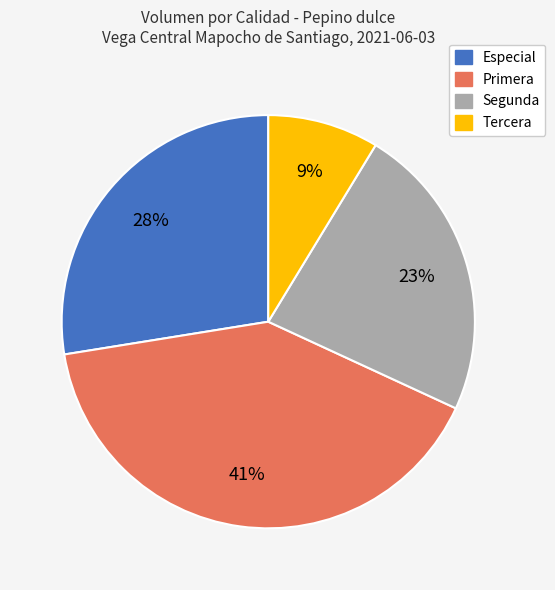

Is there a majority slice in this chart?

No